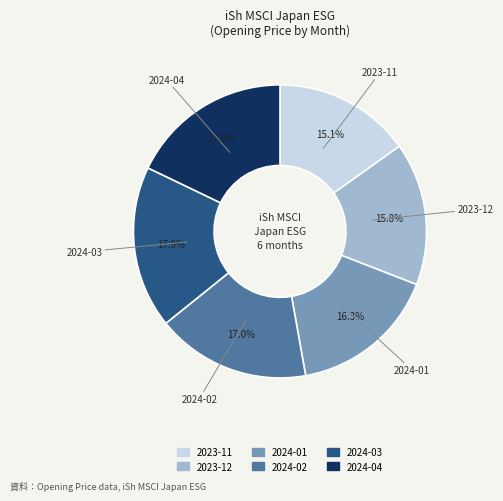

Is it true that 2023-11 is 15% of the pie?

True